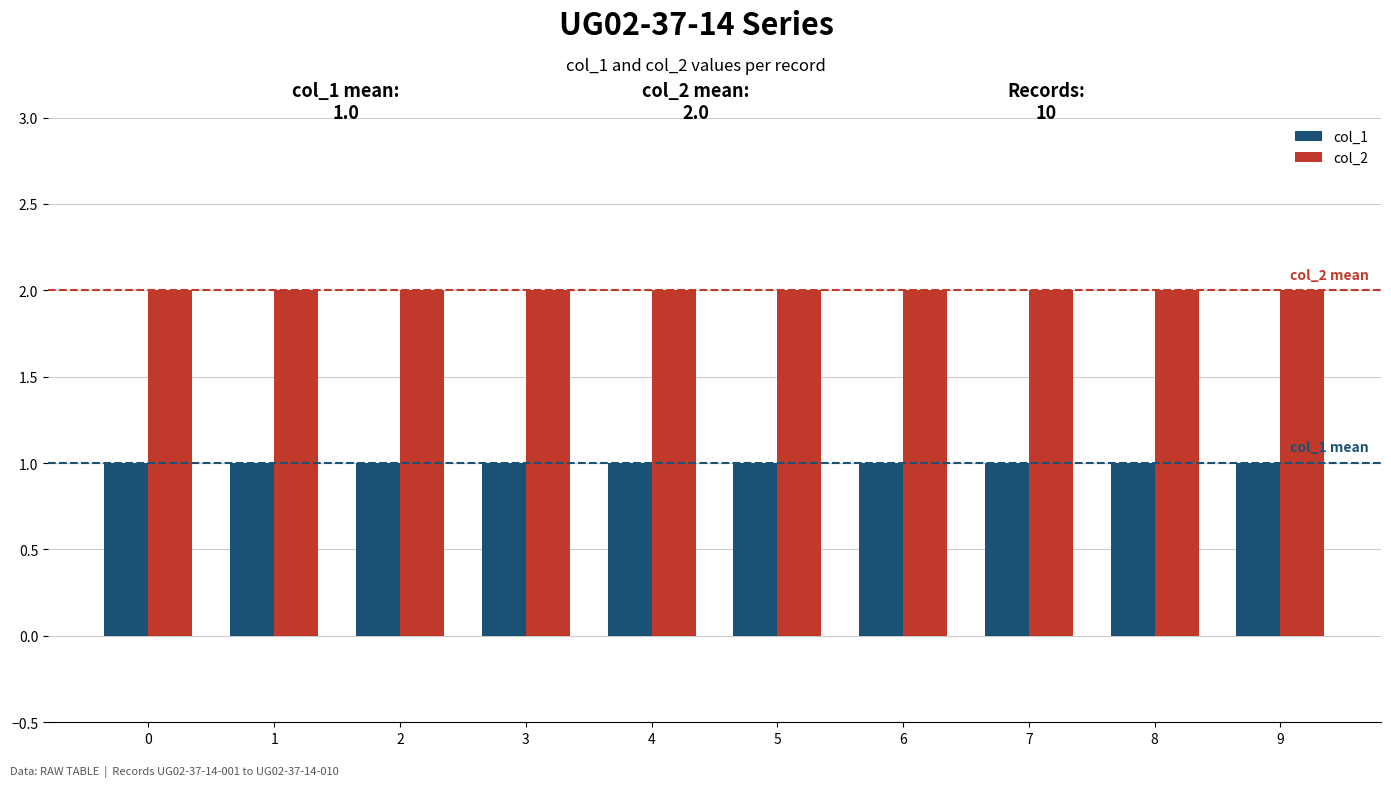

How many distinct data groups are displayed?

2